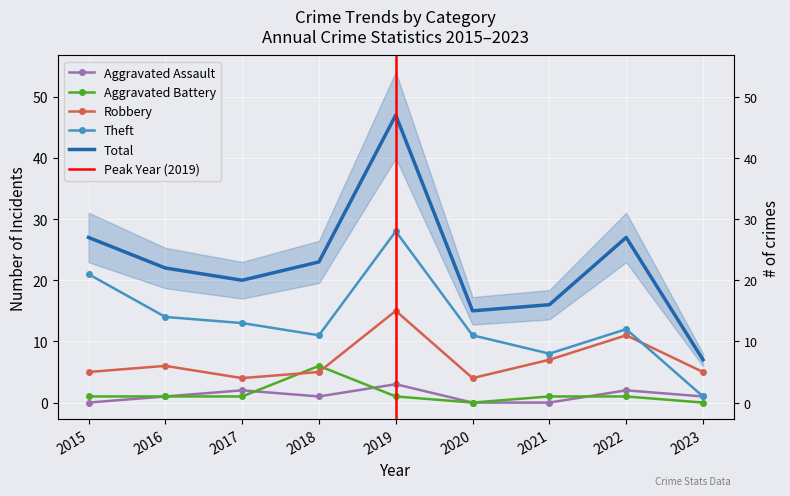

Is it true that Total equals 7 at 2023?

True